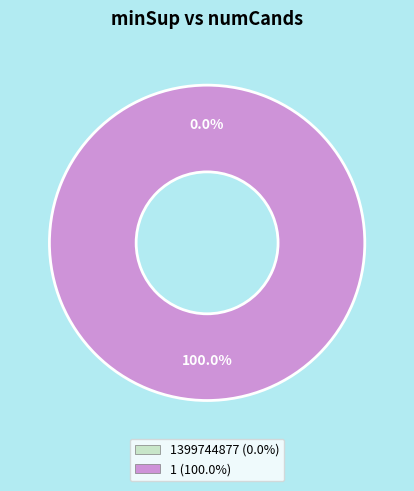

Which slice is the smallest?

1399744877